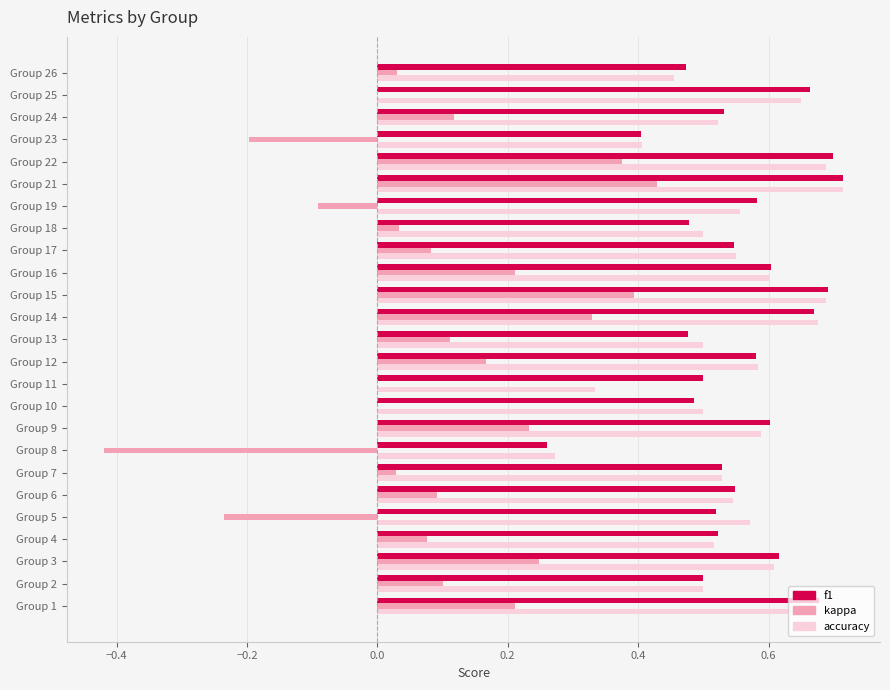

The kappa series shows 0.0 at Group 18. True or false?

True